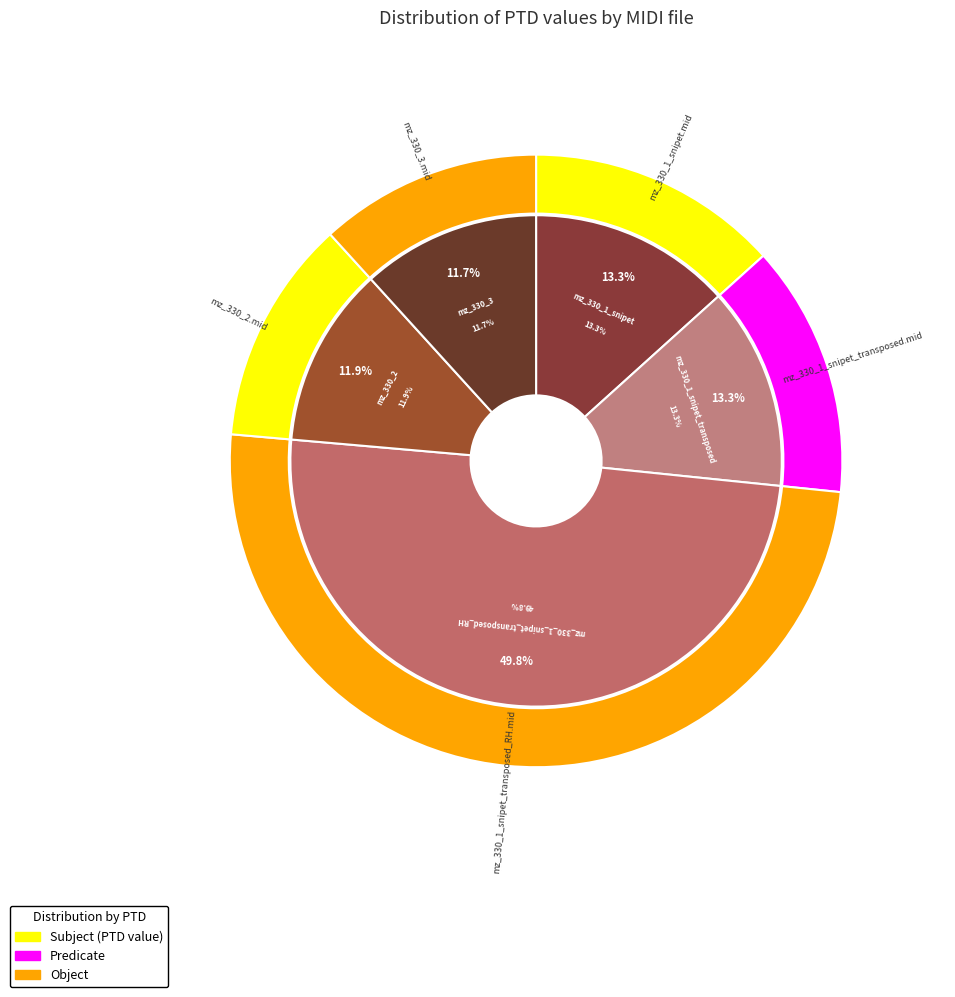

True or false: mz_330_1_snipet_transposed.mid accounts for 13% of the total.

True